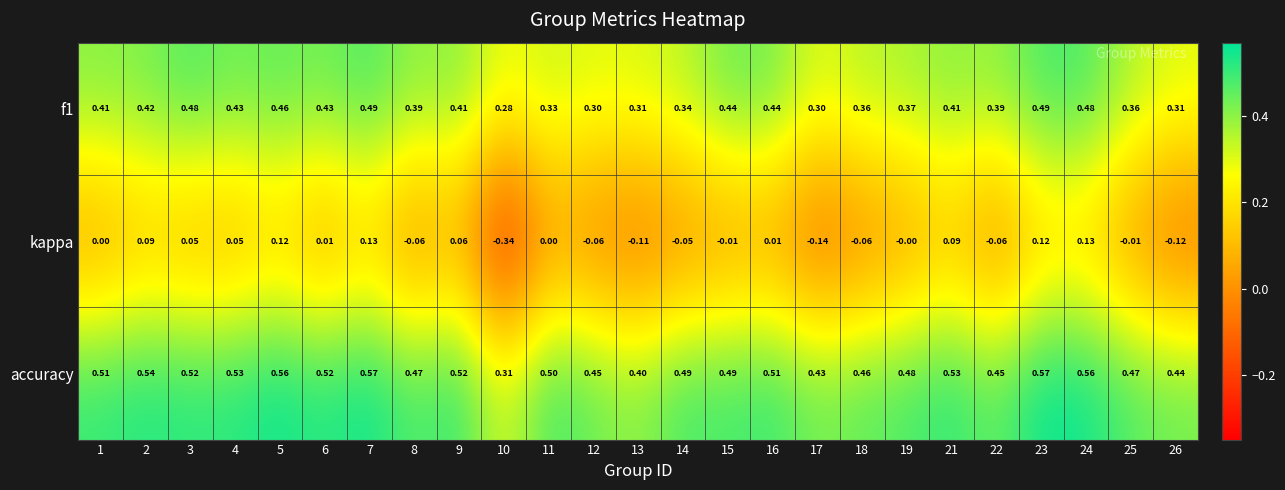

Which series has the widest spread of values?

kappa